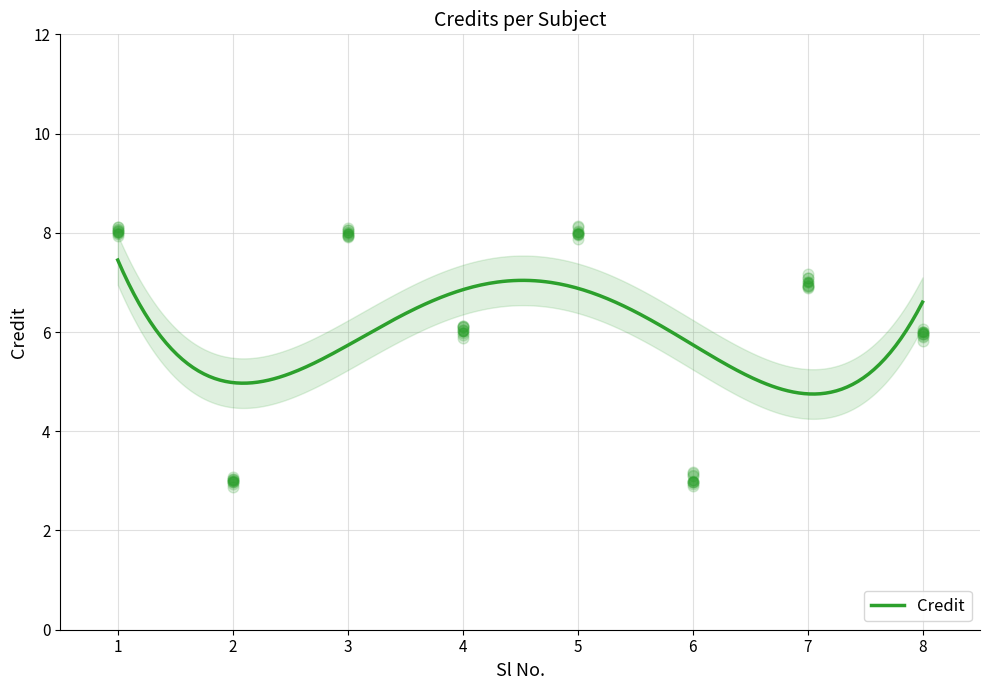

Which has a higher value, 2 or 1?

1